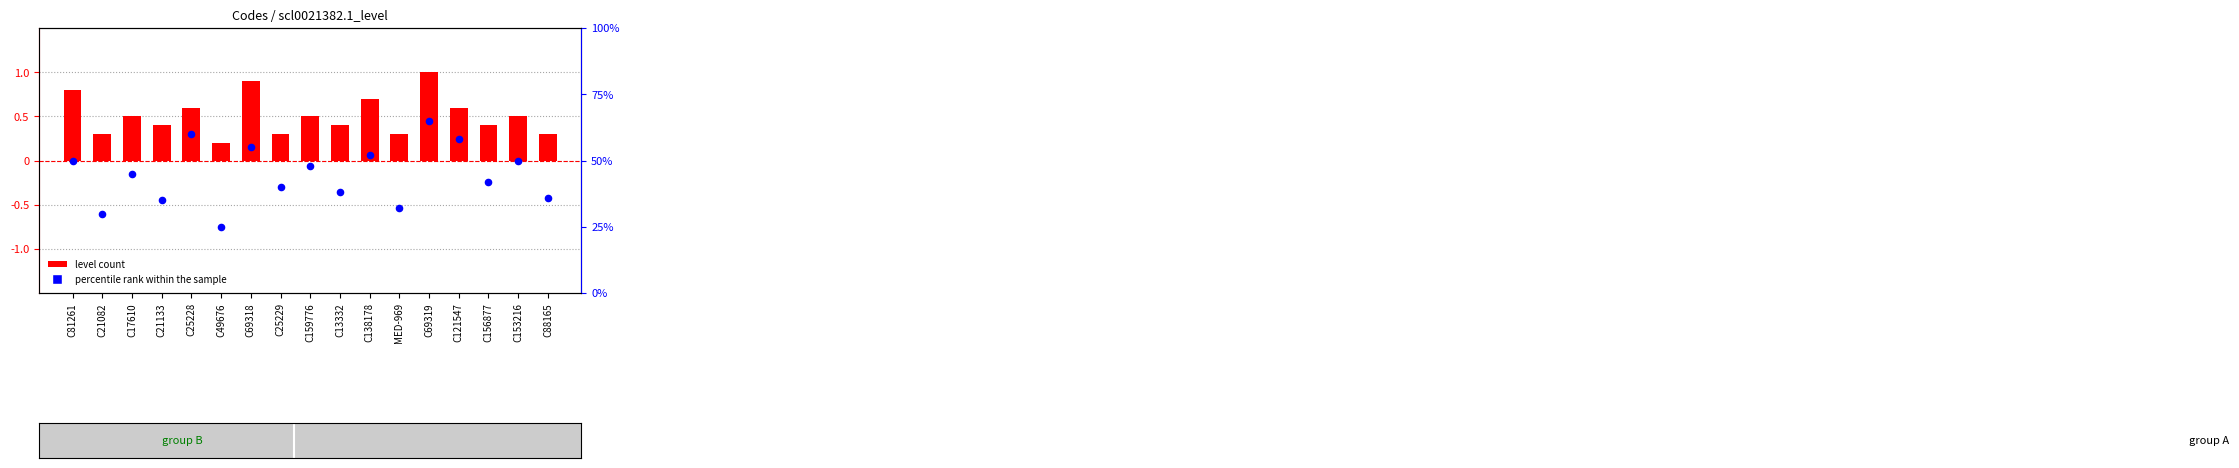

At which category is the sum across all series the highest?

C69319